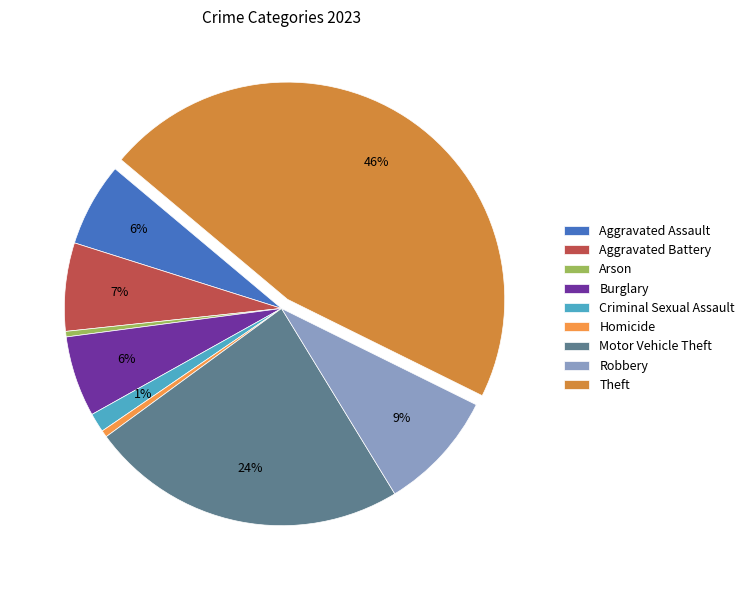

Which category has the biggest portion of the pie?

Theft